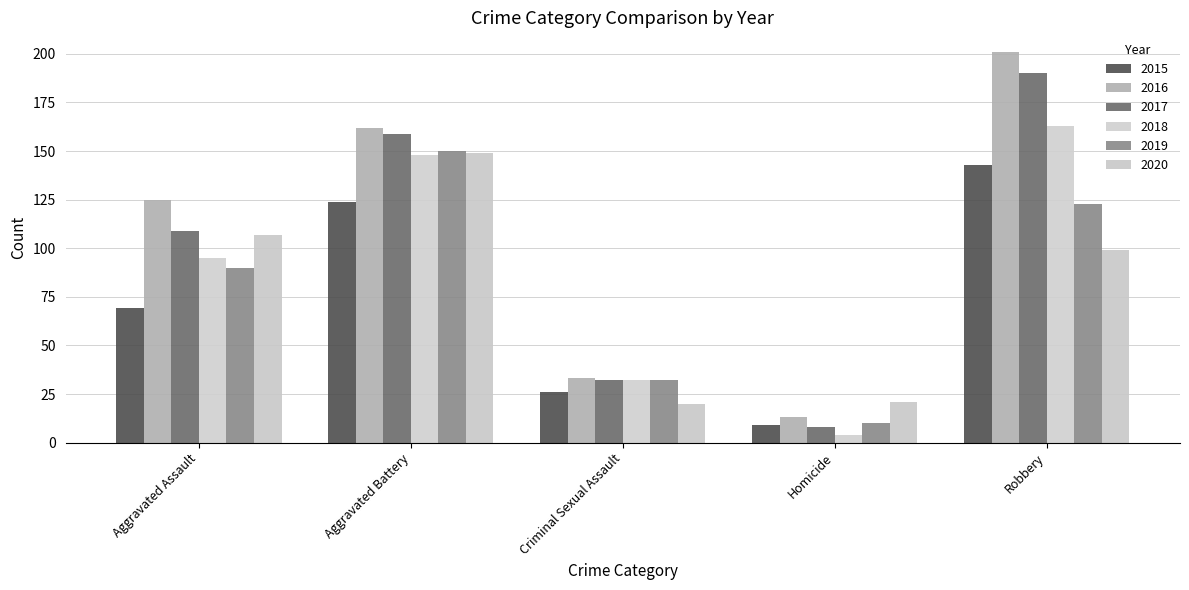

How many bars are there in each group?

6